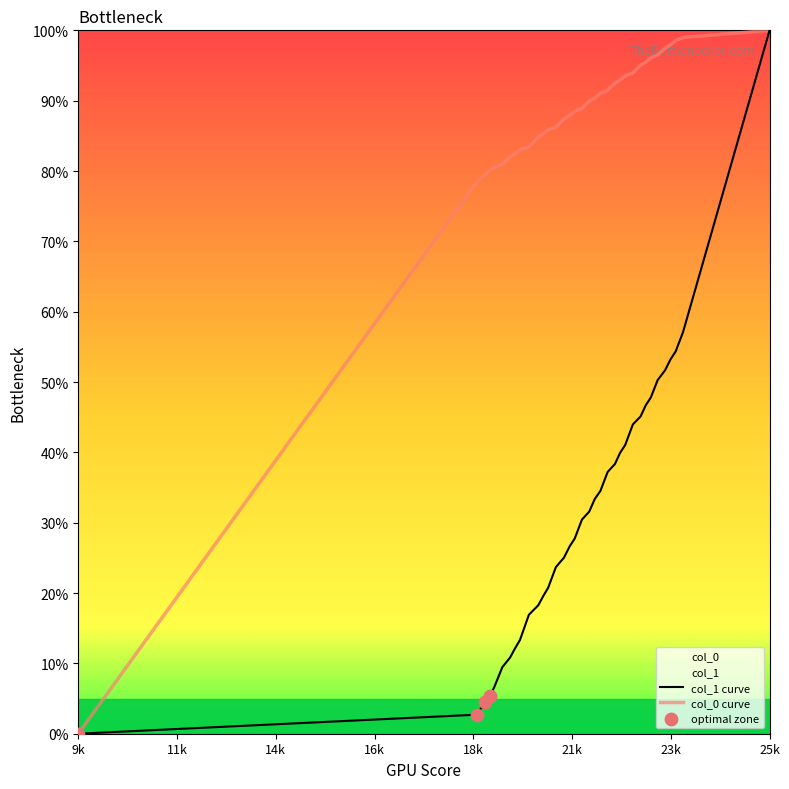

What are all the series names shown in the legend?

col_0, col_1